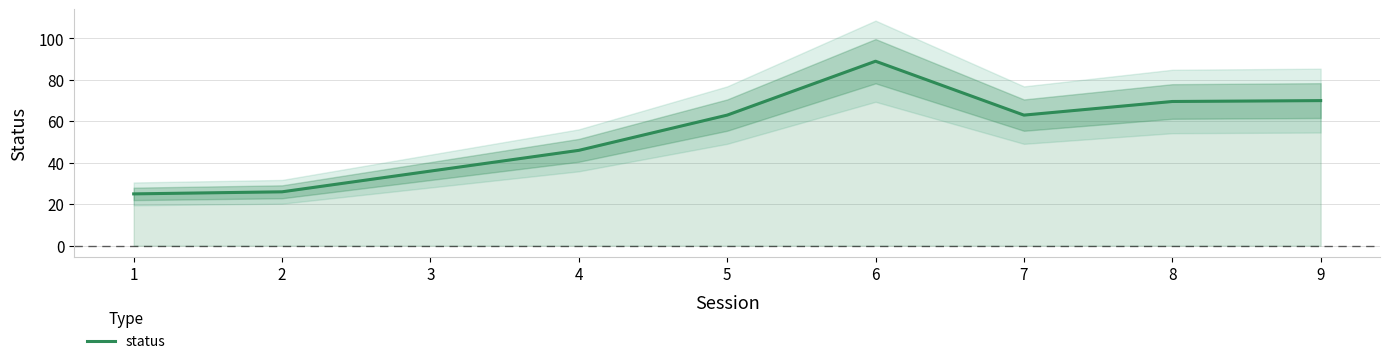

Which category has the highest value across all series?

6